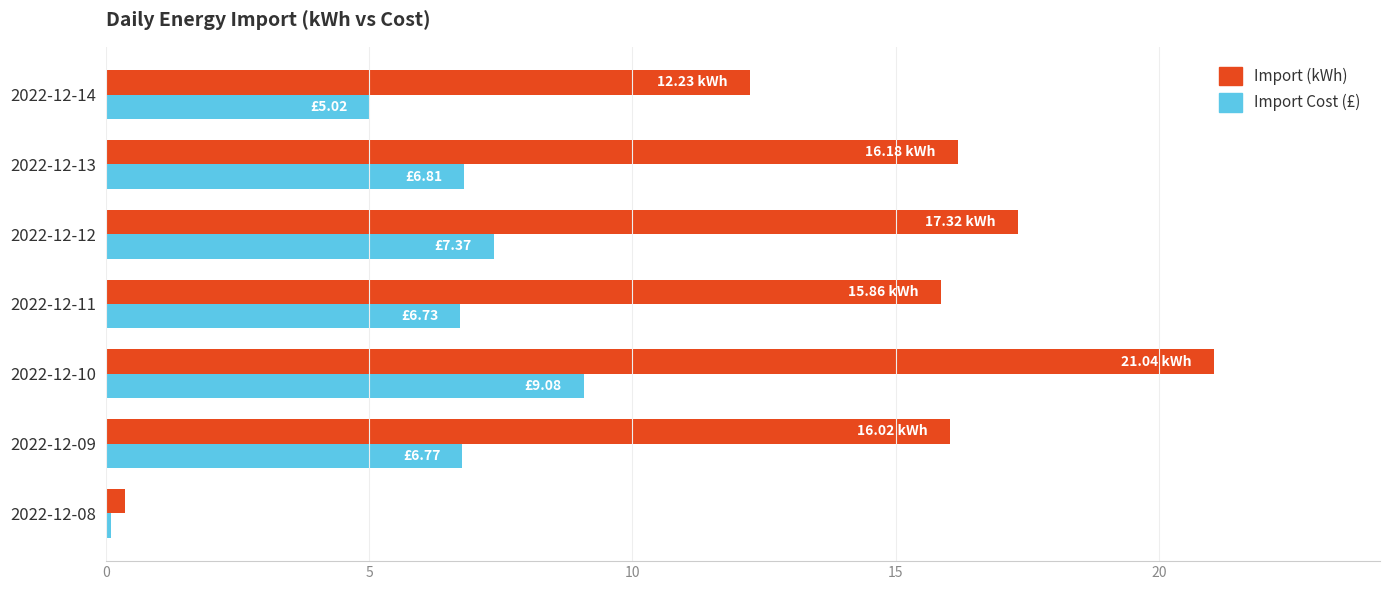

Which series has the widest spread of values?

Import (kWh)